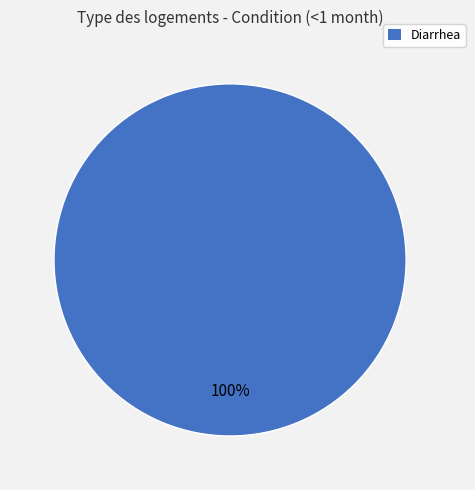

Does any single category account for the majority?

Yes